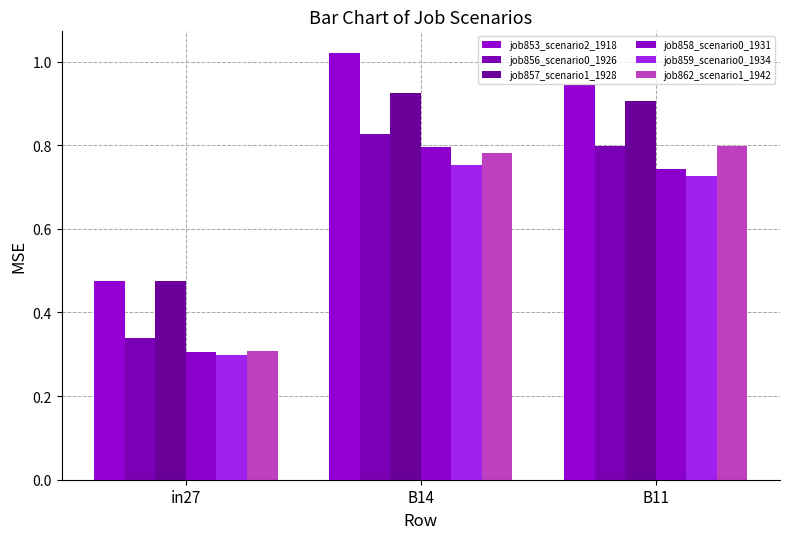

Reading left to right, list all the values displayed in this chart.

job853_scenario2_1918: 0.5	1.0	0.9
job856_scenario0_1926: 0.3	0.8	0.8
job857_scenario1_1928: 0.5	0.9	0.9
job858_scenario0_1931: 0.3	0.8	0.7
job859_scenario0_1934: 0.3	0.8	0.7
job862_scenario1_1942: 0.3	0.8	0.8